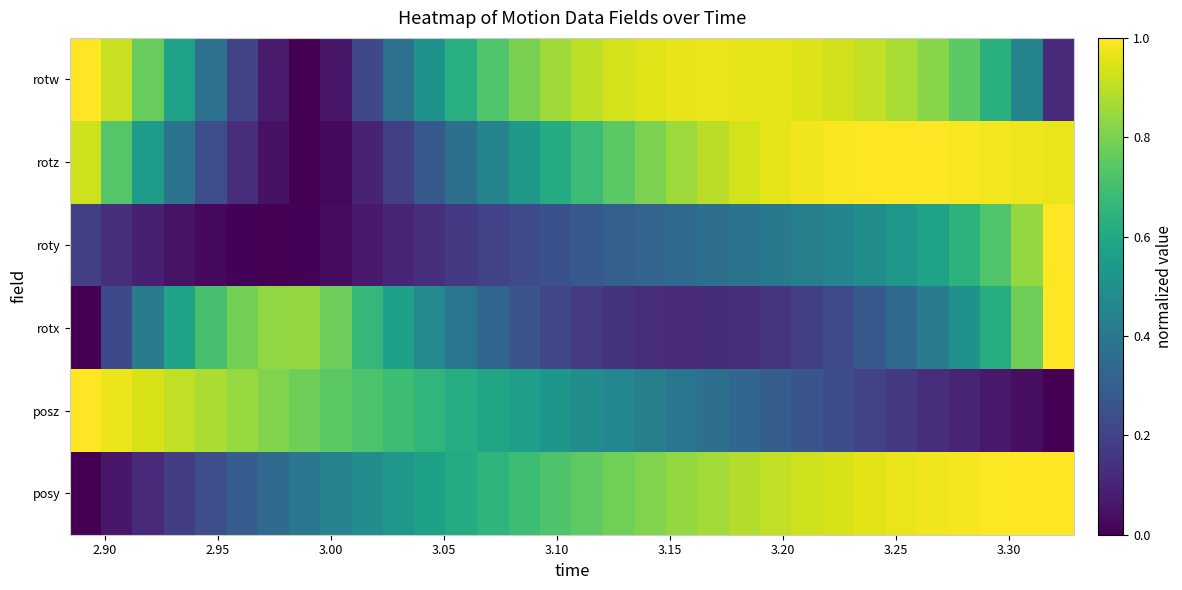

Reading left to right, list all the values displayed in this chart.

posy: 0.0	0.1	0.1	0.2	0.2	0.3	0.3	0.4	0.4	0.5	0.5	0.6	0.6	0.6	0.7	0.7	0.8	0.8	0.8	0.8	0.9	0.9	0.9	0.9	0.9	1.0	1.0	1.0	1.0	1.0	1.0	1.0
posz: 1.0	1.0	0.9	0.9	0.9	0.8	0.8	0.8	0.7	0.7	0.7	0.7	0.6	0.6	0.6	0.5	0.5	0.5	0.4	0.4	0.4	0.3	0.3	0.3	0.2	0.2	0.2	0.1	0.1	0.1	0.0	0.0
rotx: 0.0	0.2	0.4	0.6	0.7	0.8	0.8	0.8	0.8	0.7	0.6	0.5	0.4	0.3	0.3	0.2	0.2	0.1	0.1	0.1	0.1	0.1	0.2	0.2	0.2	0.3	0.3	0.4	0.5	0.6	0.8	1.0
roty: 0.2	0.1	0.1	0.0	0.0	0.0	0.0	0.0	0.0	0.1	0.1	0.1	0.2	0.2	0.2	0.2	0.3	0.3	0.3	0.3	0.4	0.4	0.4	0.4	0.5	0.5	0.5	0.6	0.6	0.7	0.8	1.0
rotz: 0.9	0.7	0.5	0.4	0.2	0.1	0.0	0.0	0.0	0.1	0.2	0.3	0.4	0.5	0.5	0.6	0.7	0.7	0.8	0.9	0.9	0.9	1.0	1.0	1.0	1.0	1.0	1.0	1.0	1.0	1.0	1.0
rotw: 1.0	0.9	0.8	0.6	0.4	0.2	0.1	0.0	0.1	0.2	0.4	0.5	0.6	0.7	0.8	0.9	0.9	0.9	1.0	1.0	1.0	1.0	1.0	0.9	0.9	0.9	0.9	0.8	0.7	0.6	0.4	0.1